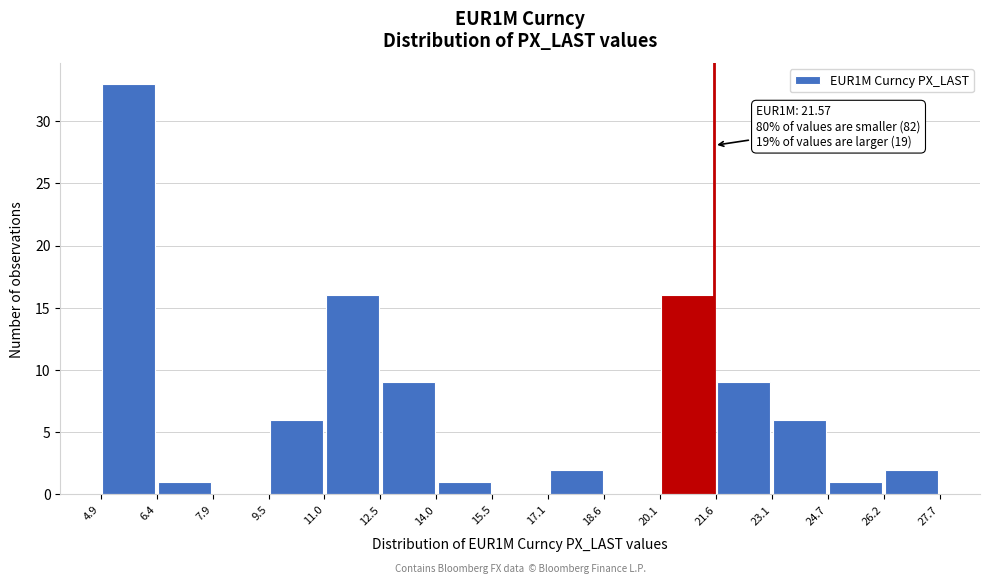

Over which range of the x-axis is the bar tallest?

4.9 to 6.4